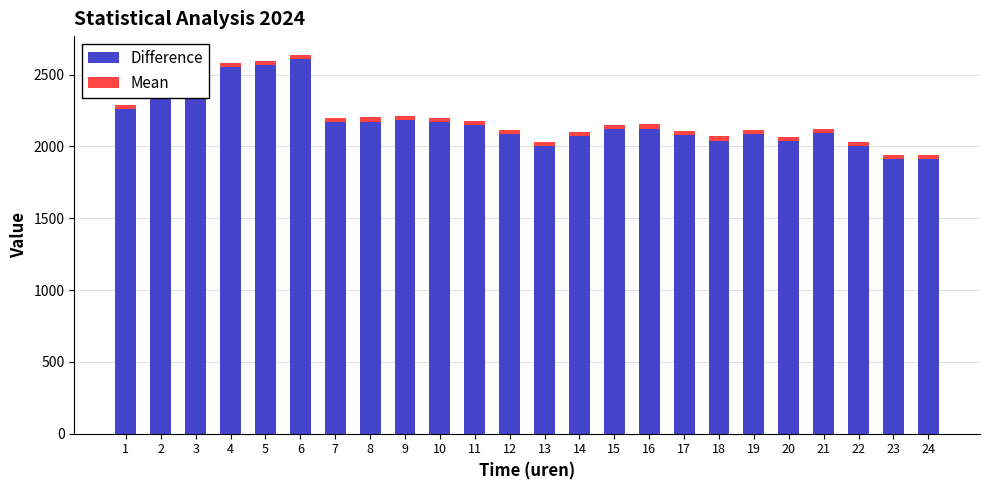

Count the number of data series in this chart.

2